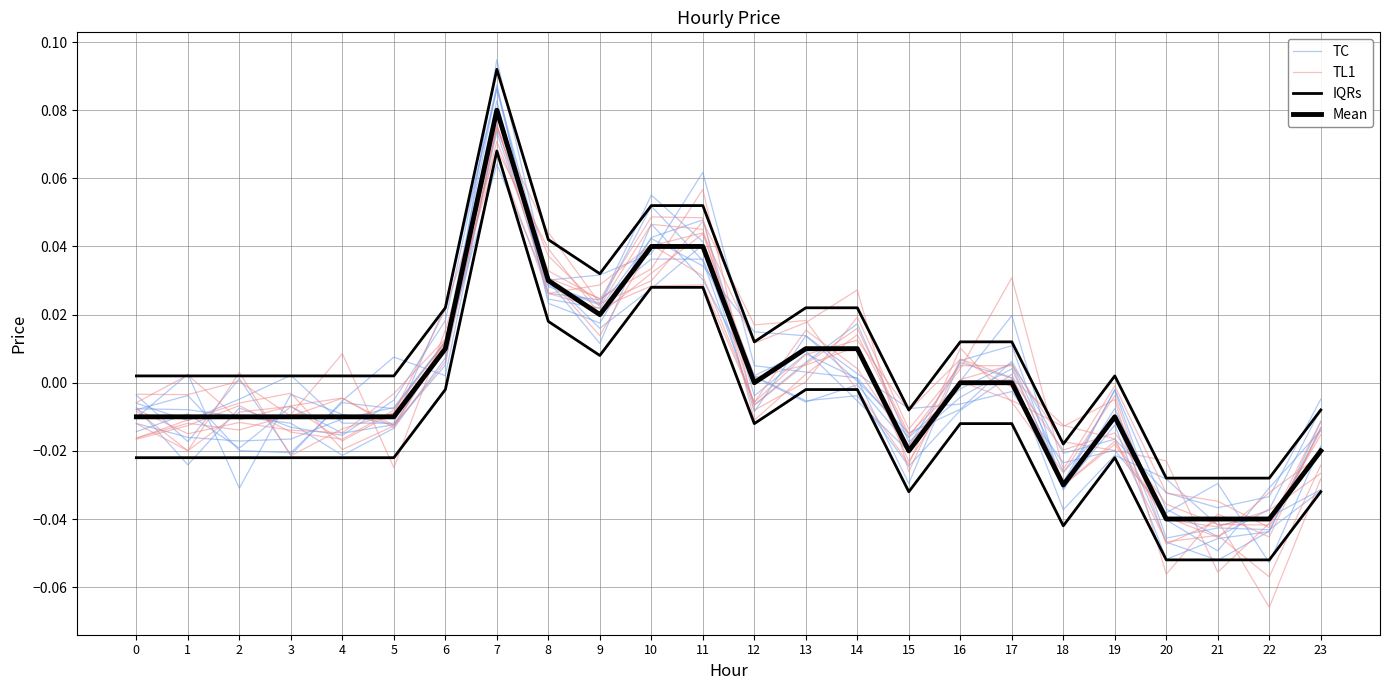

True or false: TL1 and Mean intersect in this chart.

True